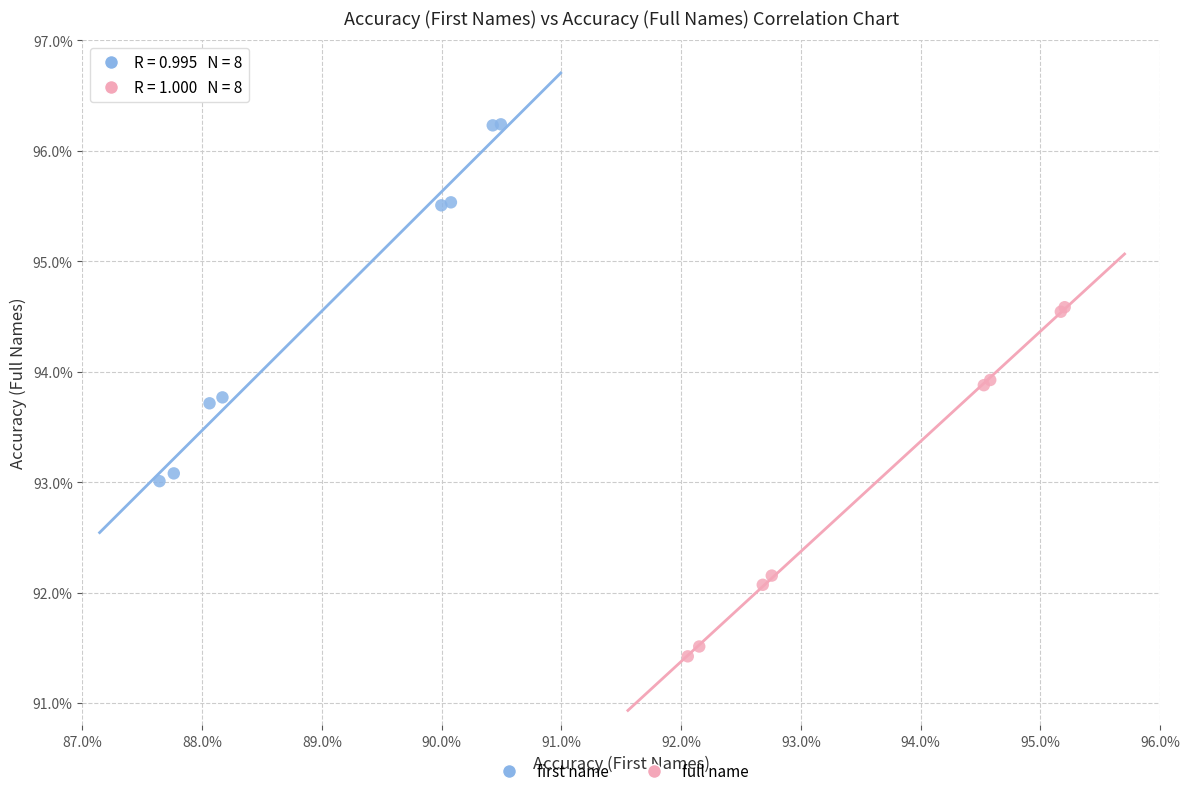

Which series reaches the minimum Y coordinate?

full name